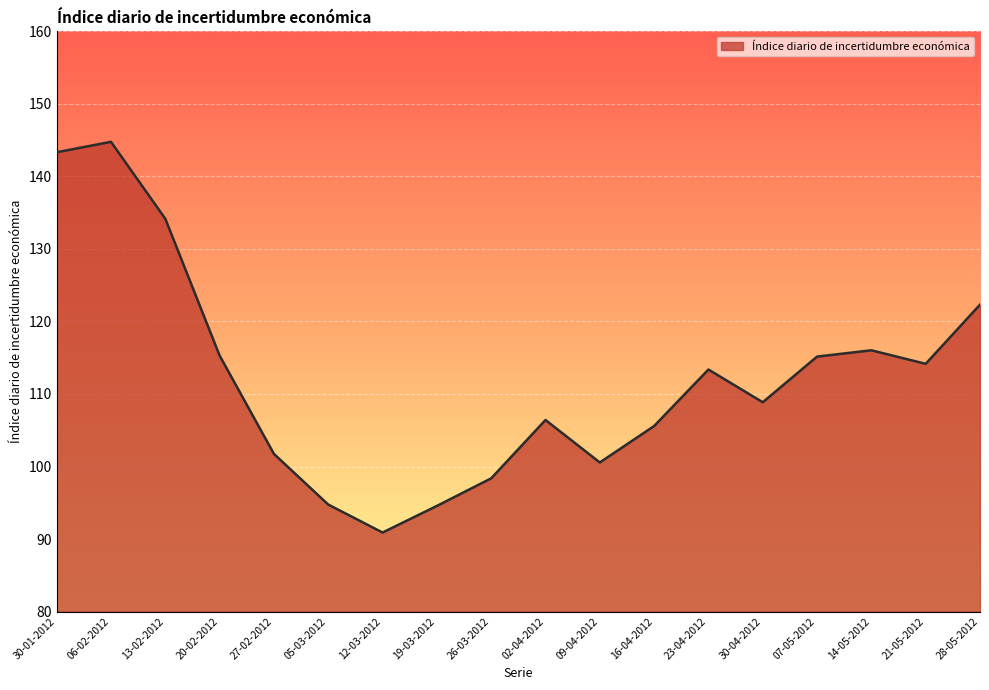

Approximately how many times larger is the value at 13-02-2012 compared to 06-02-2012?

0.9